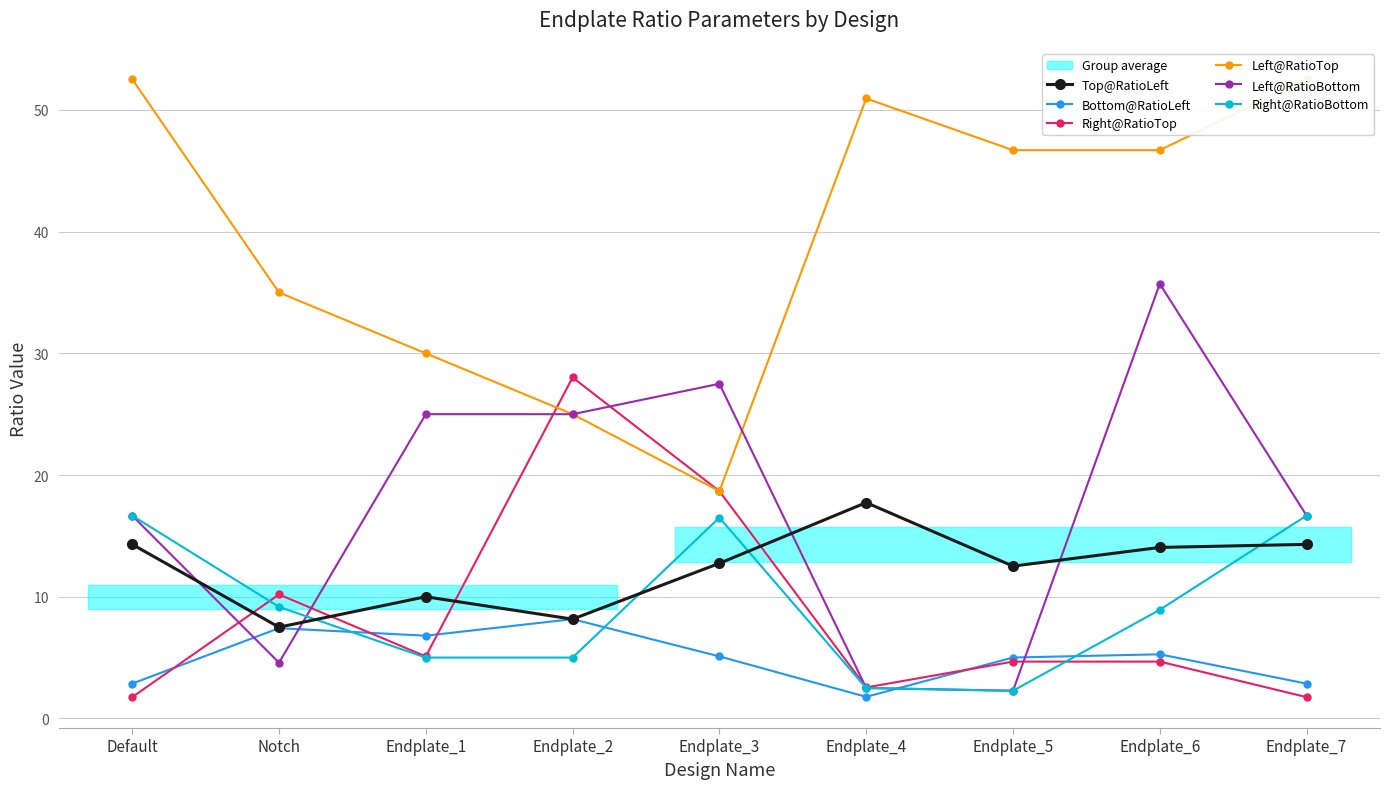

Which category has the highest value in the Top@RatioLeft series?

Endplate_4